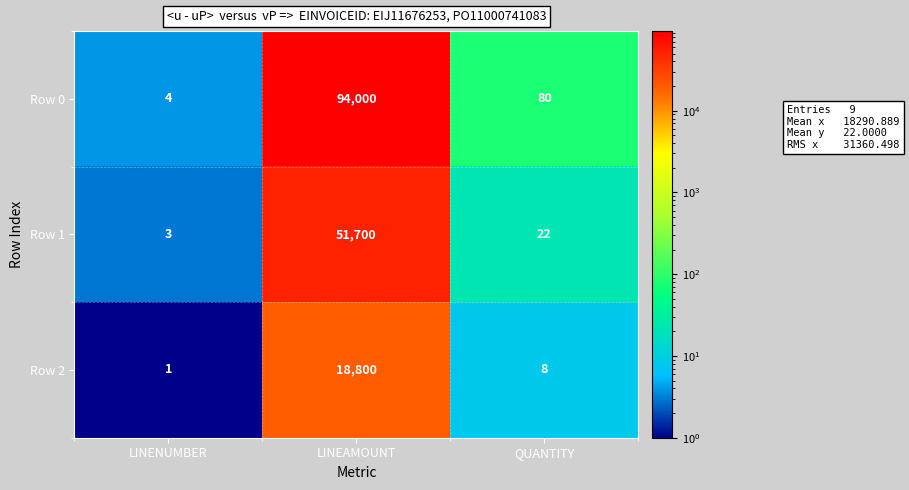

Reading left to right, extract all data points from this chart.

Row 0: 4	94000	80
Row 1: 3	51700	22
Row 2: 1	18800	8